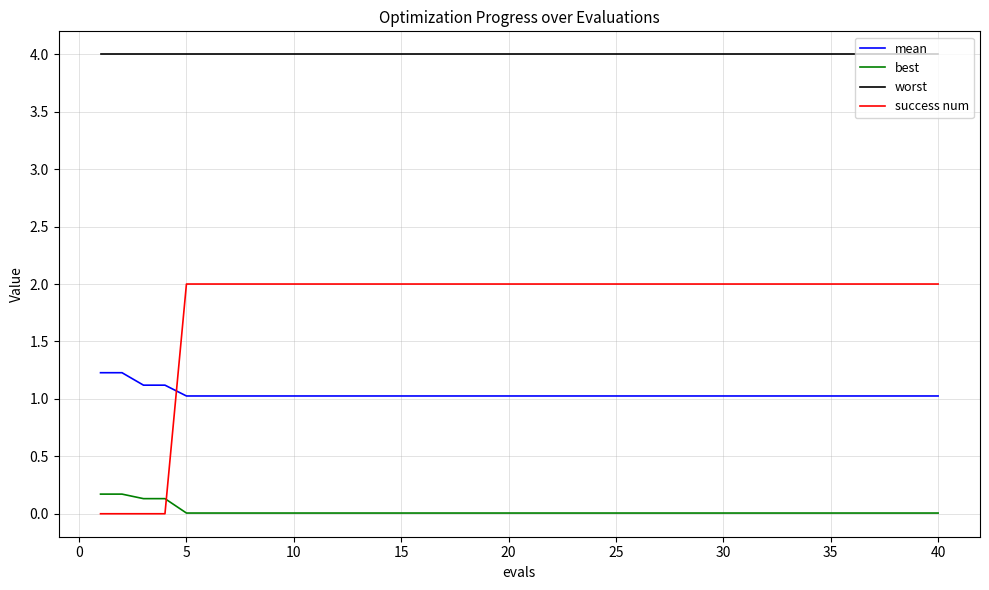

Which series ends up on top after the final intersection of mean and success num?

success num